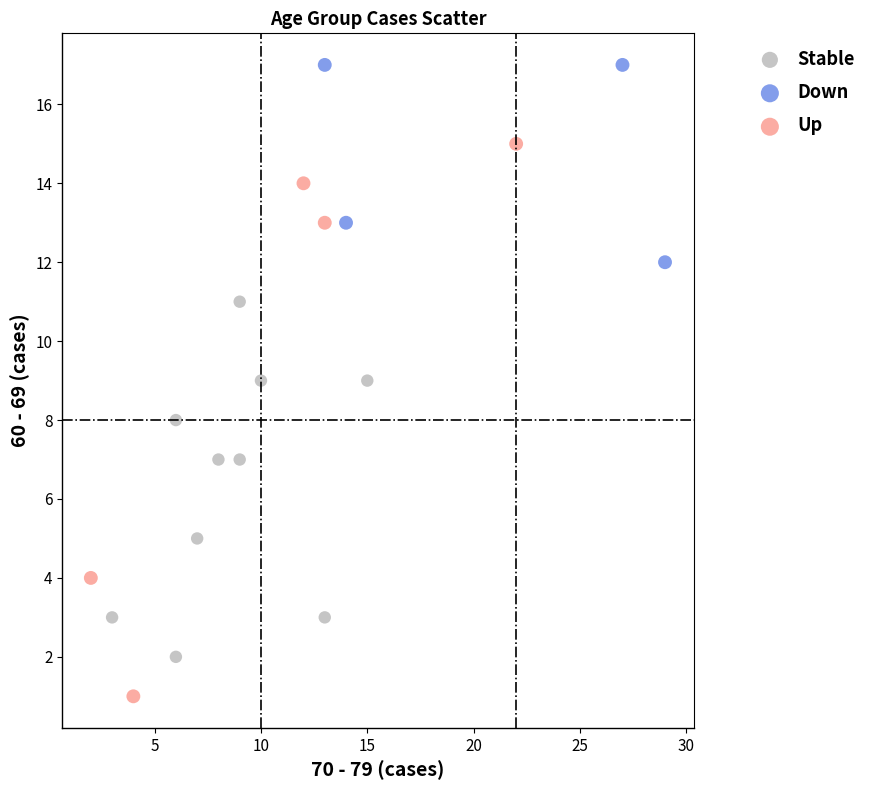

Which series has the widest spread of Y values?

Up